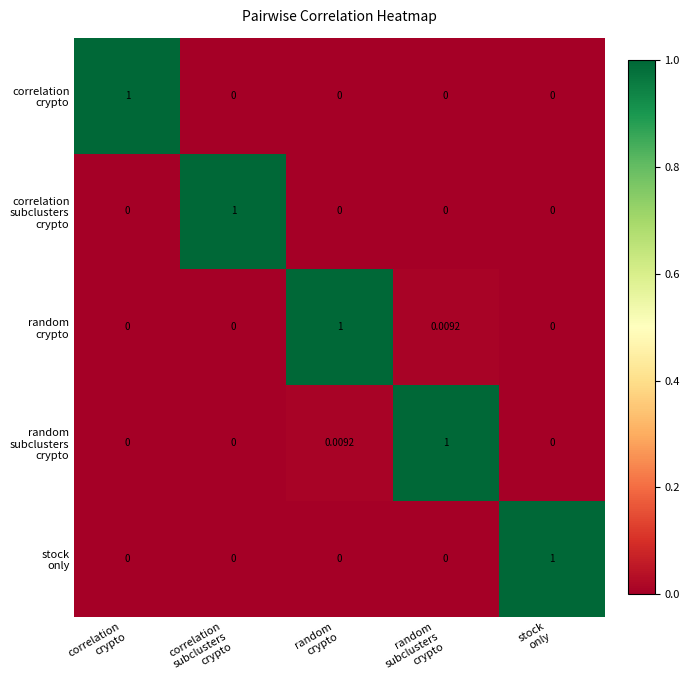

How many categories are shown in the chart?

5